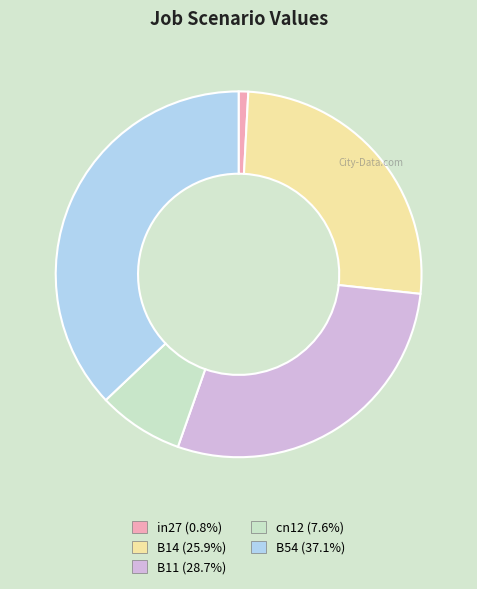

True or false: B14 accounts for 26% of the total.

True